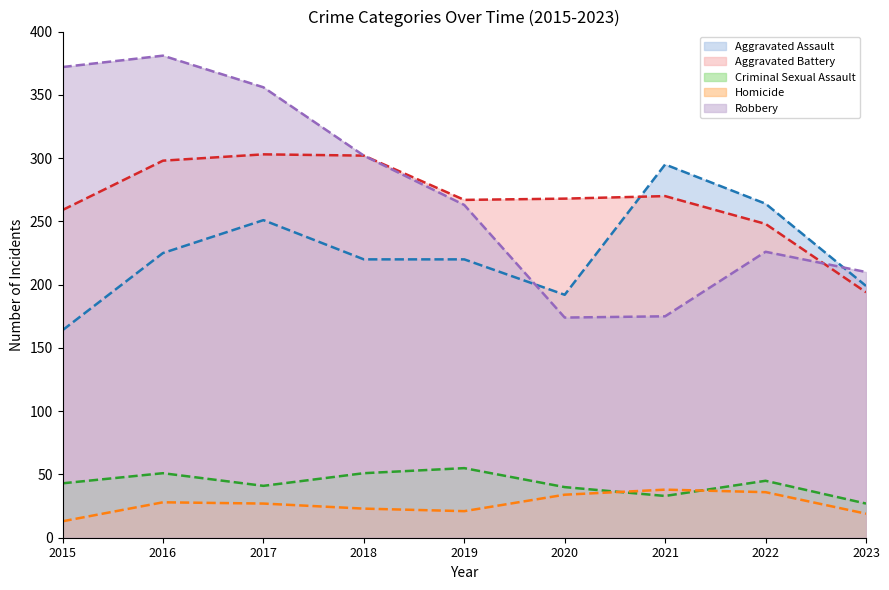

At which category does Criminal Sexual Assault reach its first local valley?

2017